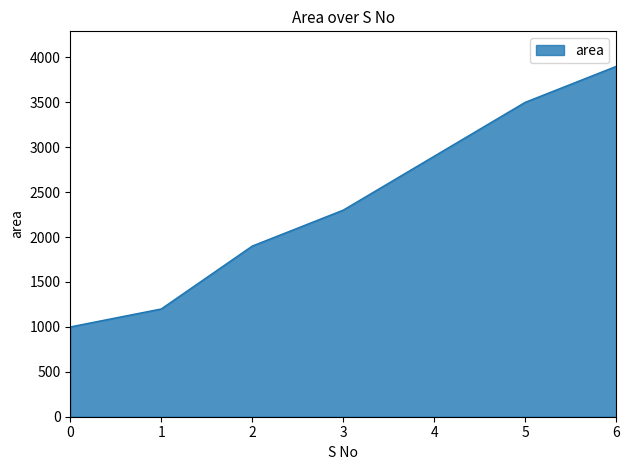

How many categories are shown in the chart?

7